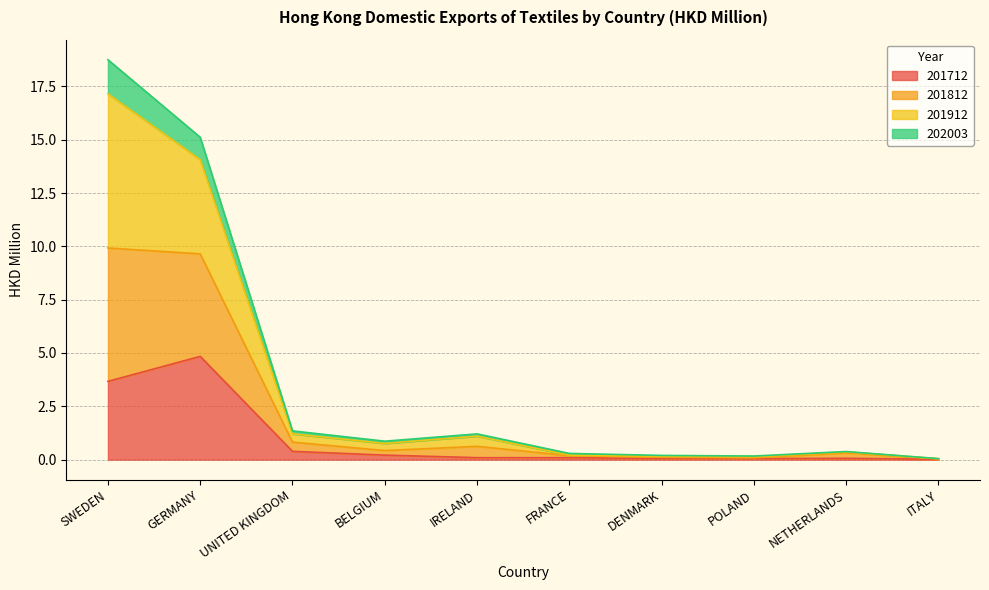

What is the difference between the 201912 values at POLAND and SWEDEN?

17.0